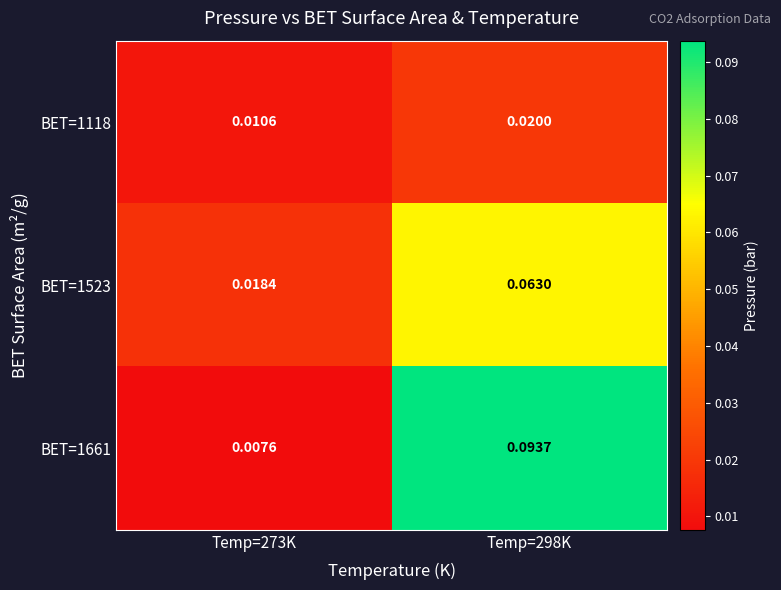

Is the value of BET=1661 at Temp=273K greater than the value of BET=1118 at Temp=273K?

No